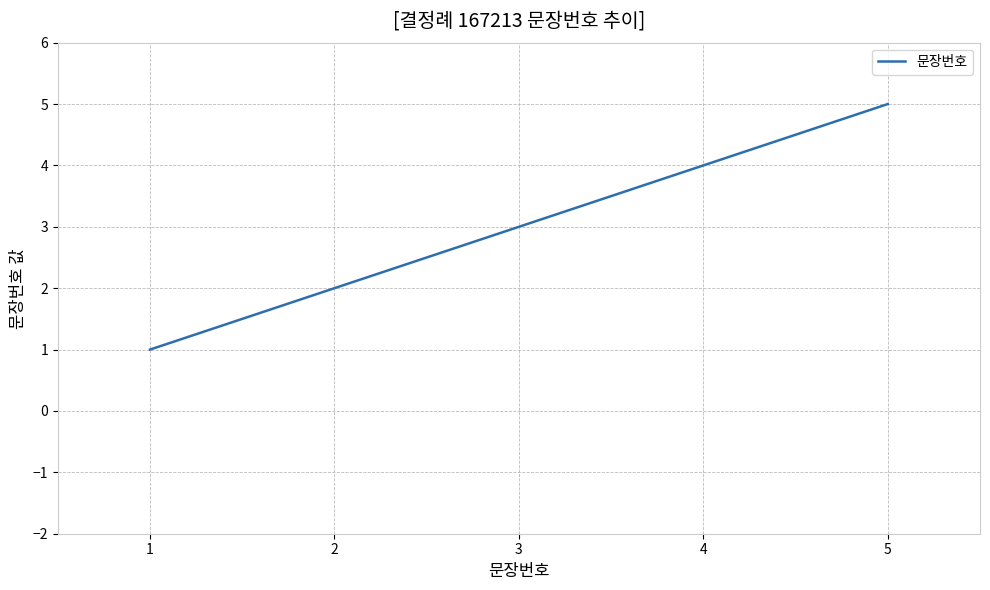

Count the number of categories in the chart.

5